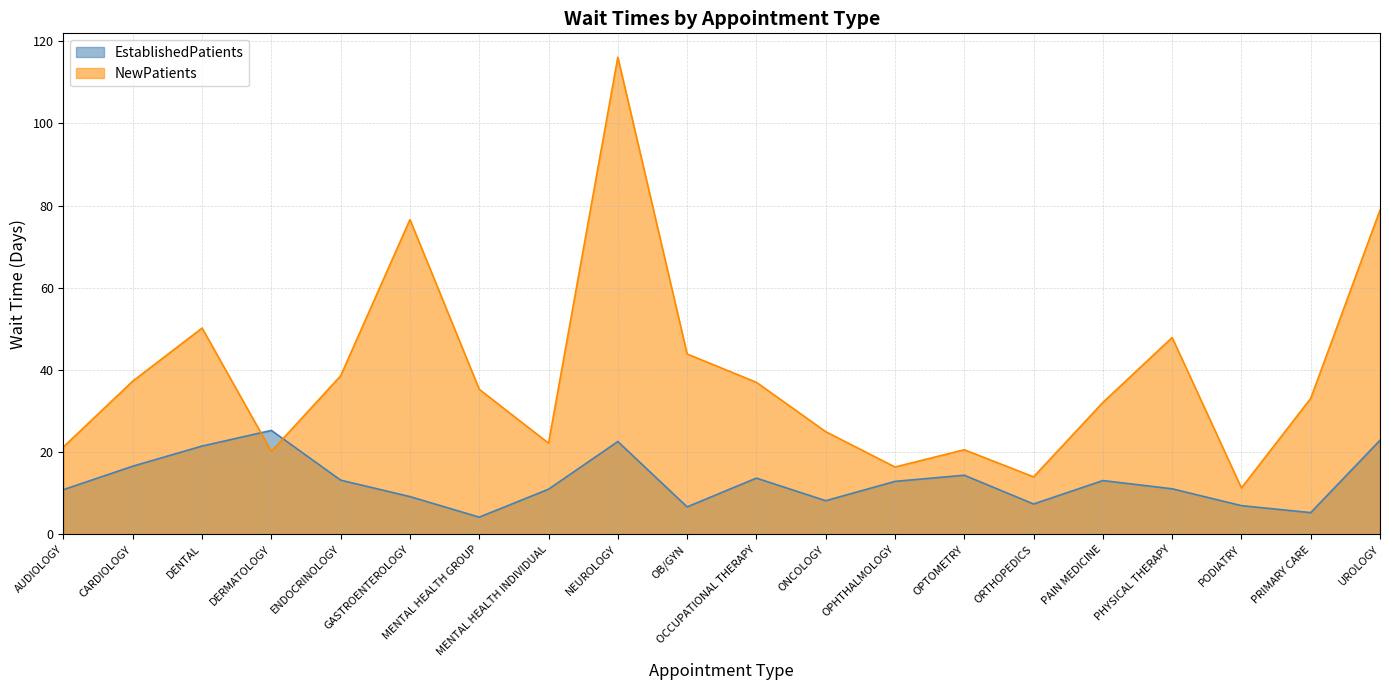

At which category does NewPatients reach its first local peak?

DENTAL